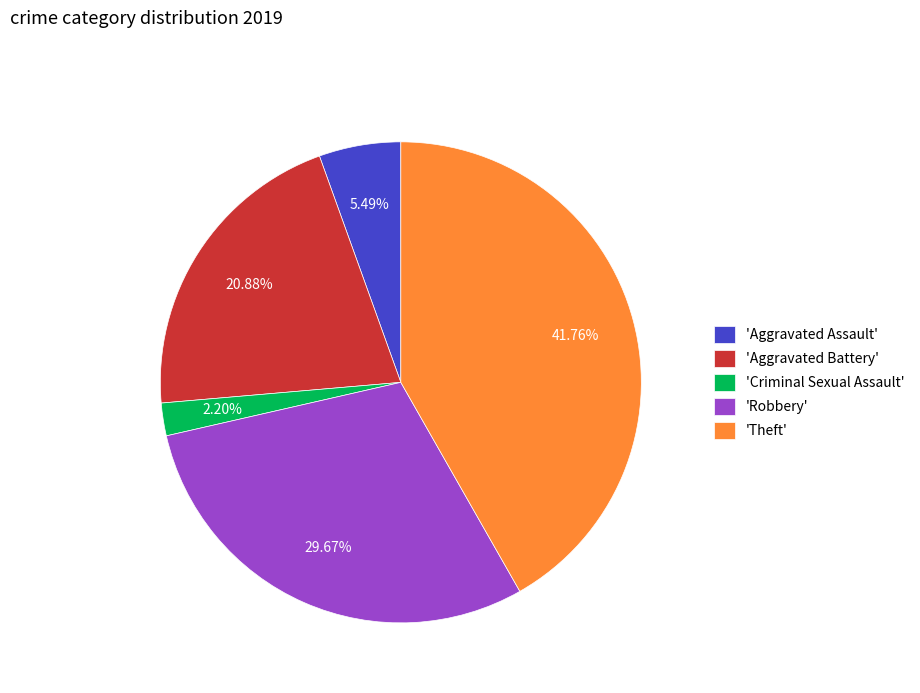

Do 'Theft' and 'Aggravated Assault' together represent more than half of the pie?

No